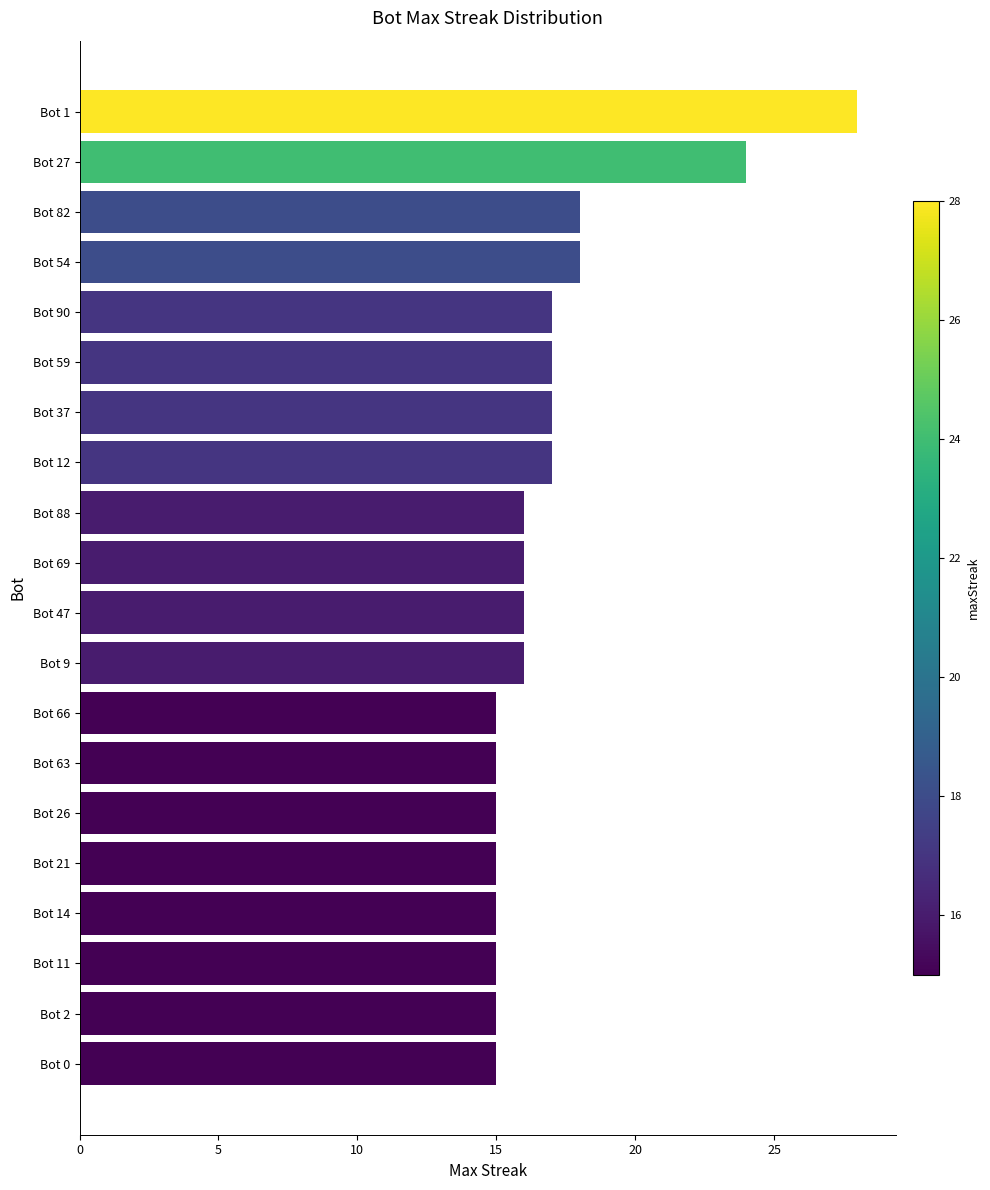

What is the difference between the maximum and second lowest values?

13